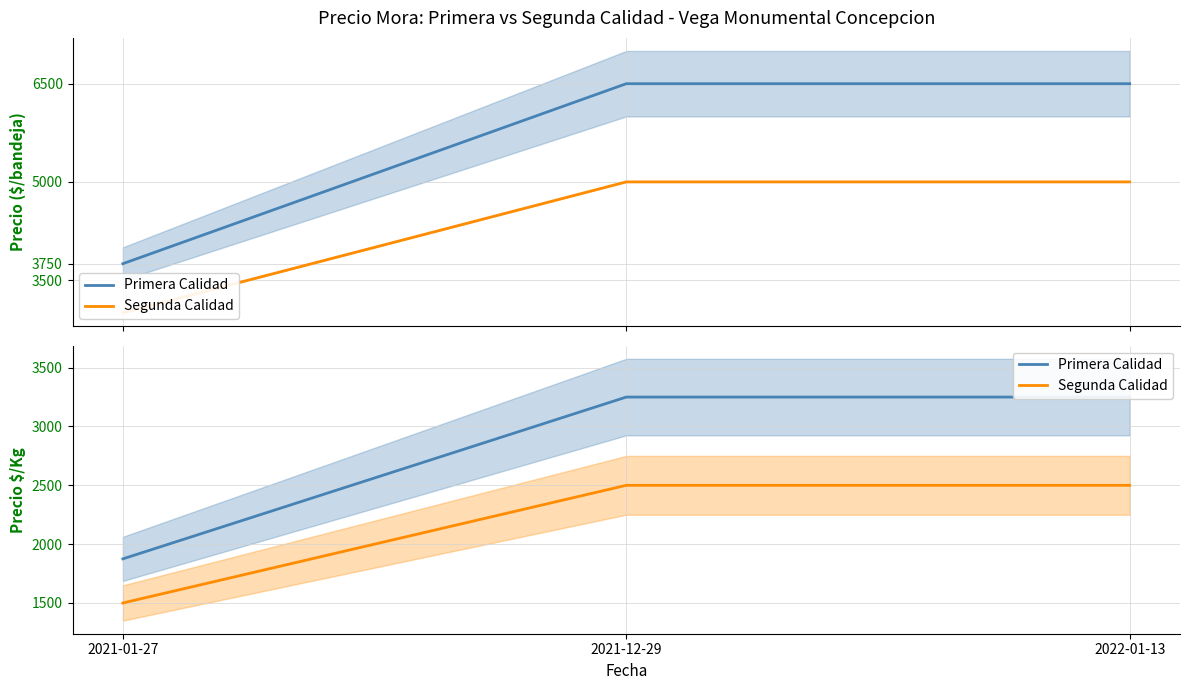

What is the spread (max minus min) of values at 2021-01-27?

375